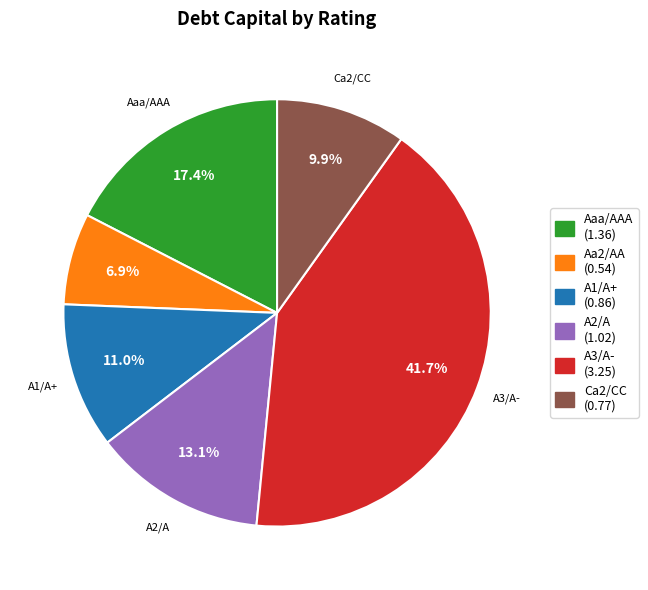

Does any single category account for the majority?

No